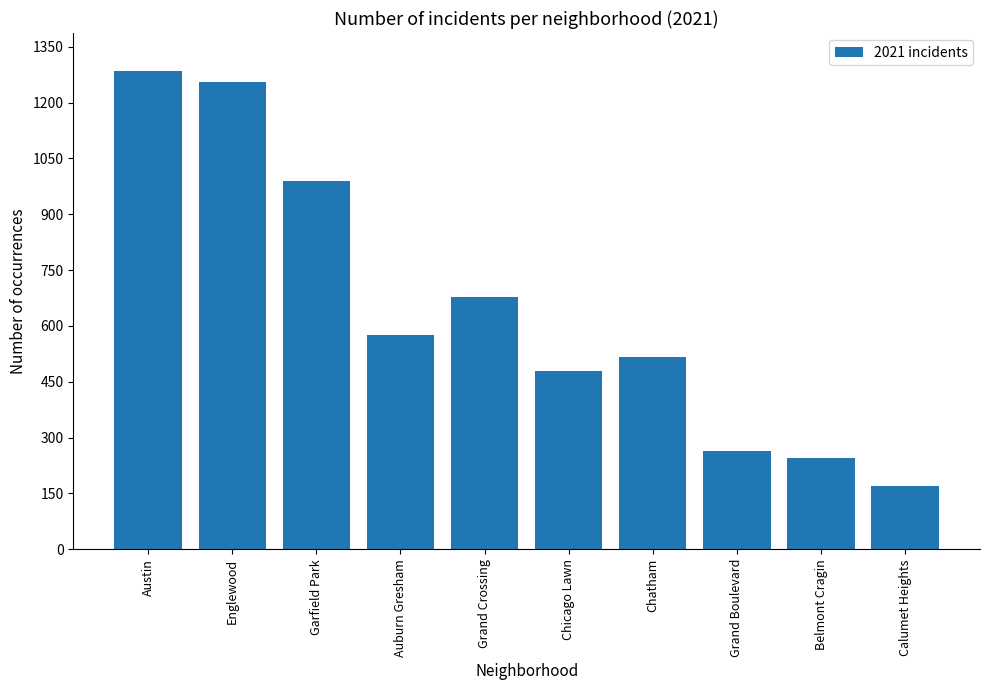

At which category does the chart reach its peak across all series?

Austin